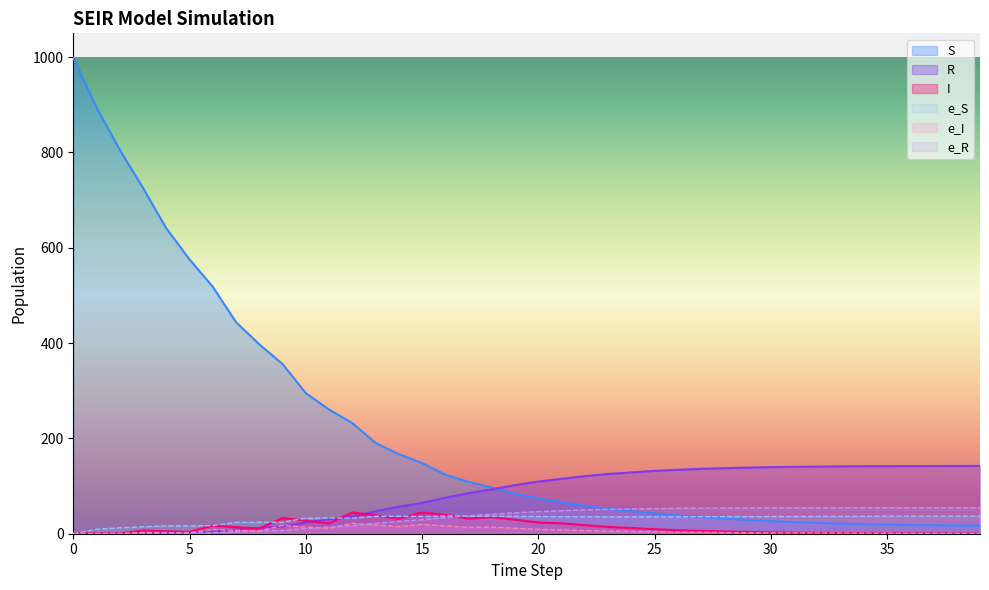

The value of e_R at 19 is 24.2. True or false?

False